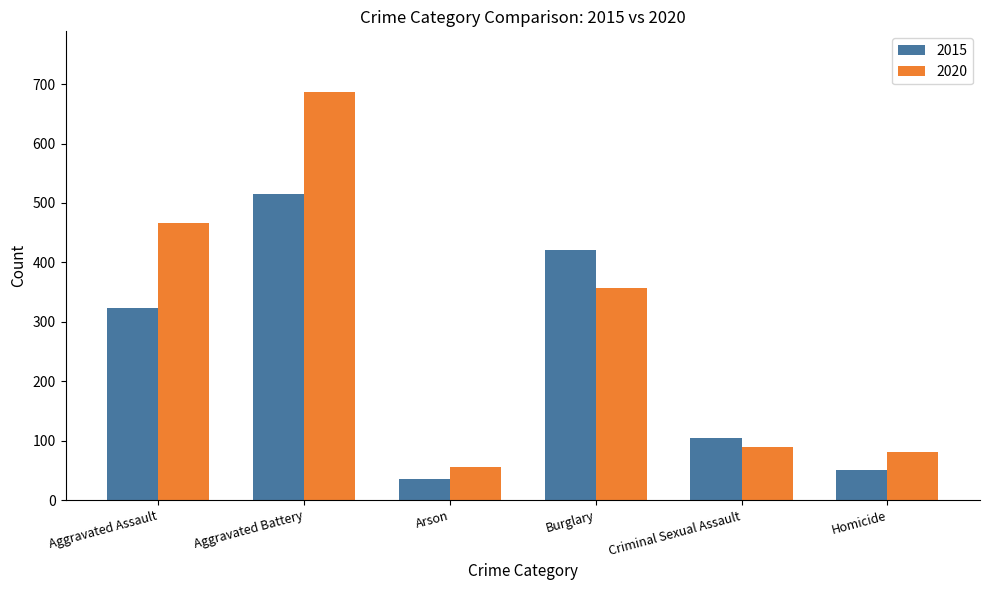

How many values in the 2015 series are below 323?

3